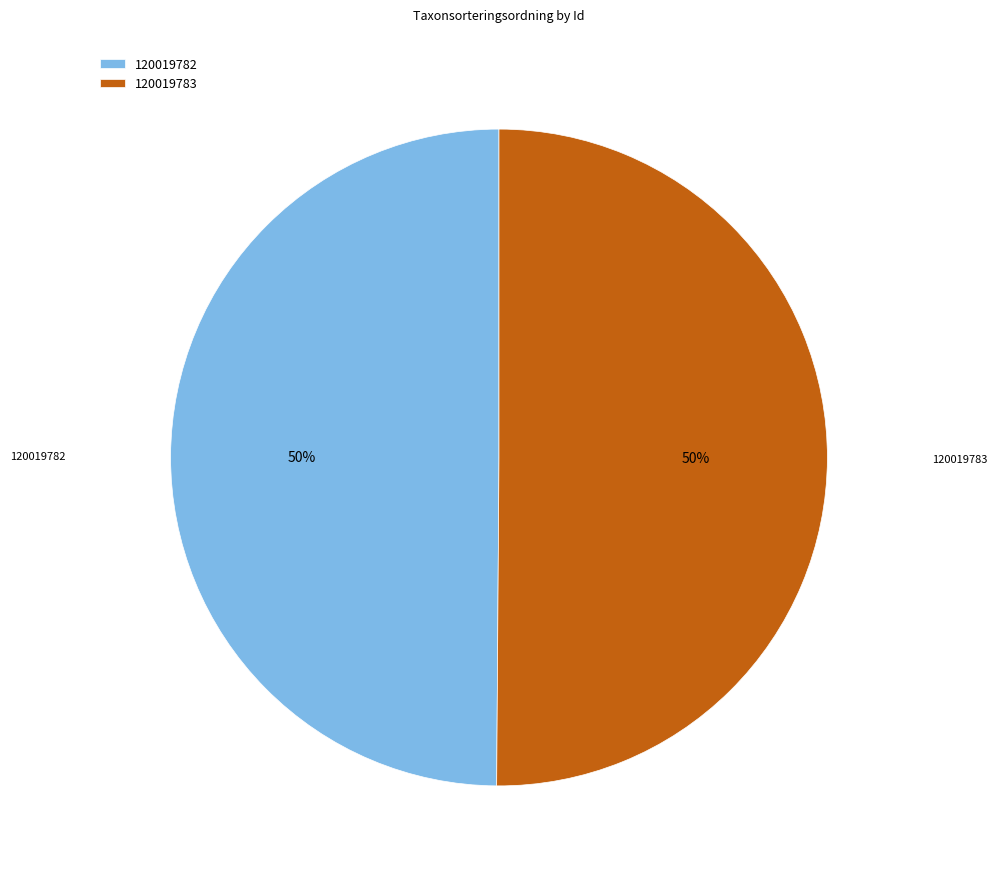

Approximately how many times larger is the value at 120019783 compared to 120019782?

1.0